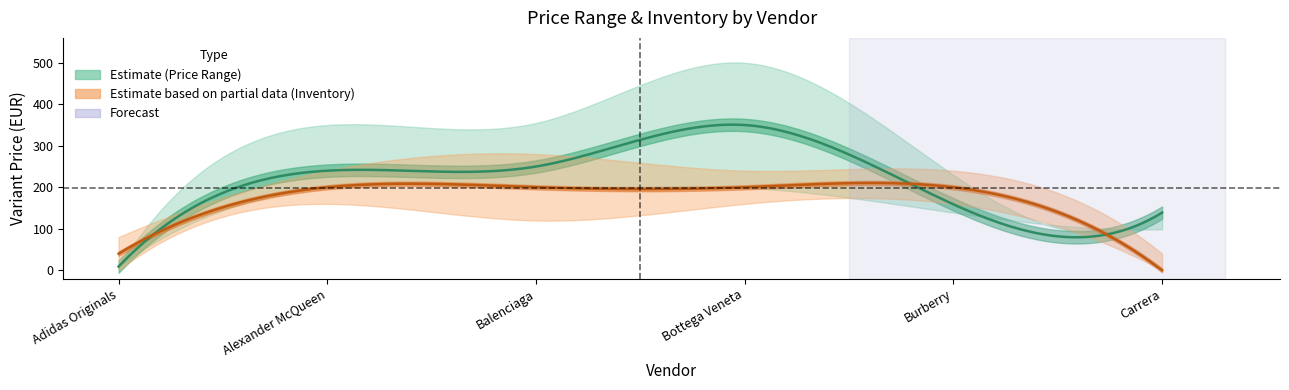

What position from the right is Adidas Originals?

6